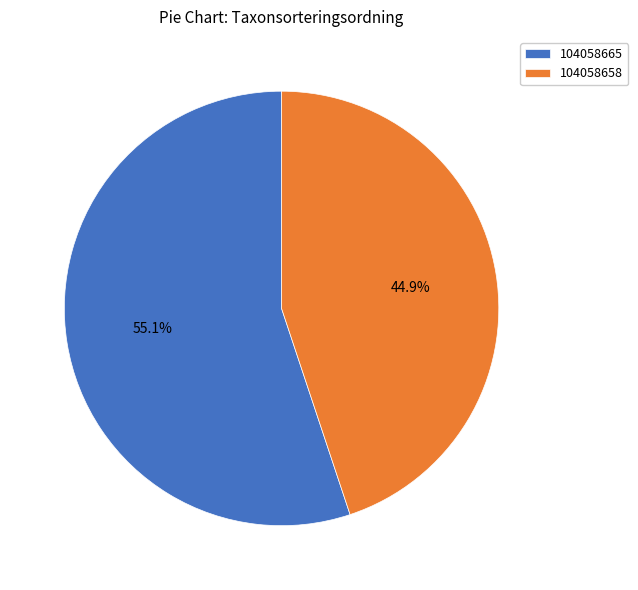

To the nearest percent, what is the average slice percentage?

50%